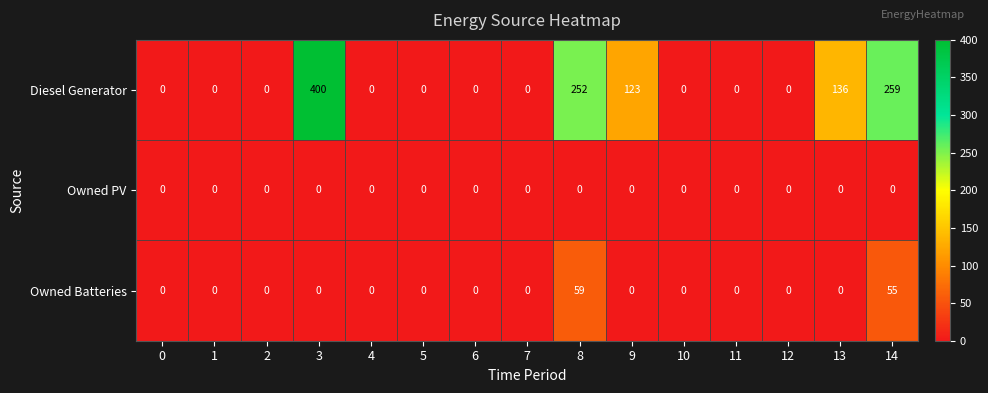

True or false: Diesel Generator has a value of 203 at 9.

False